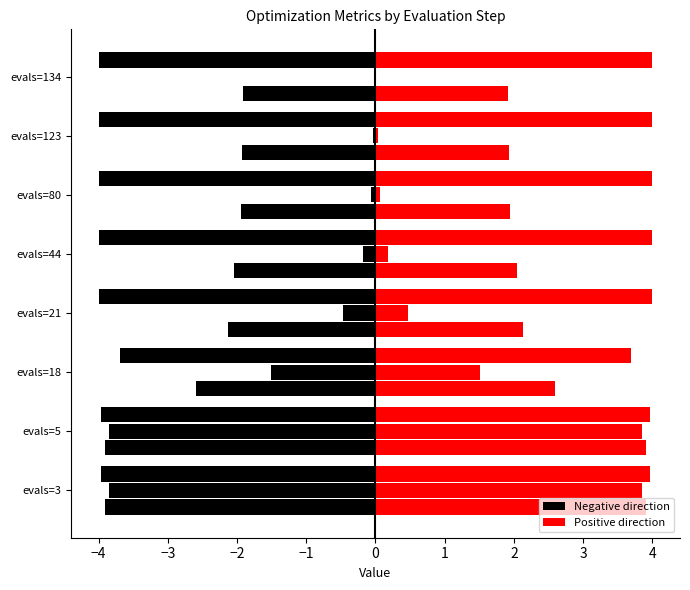

What is the minimum value for mean (right)?

1.9